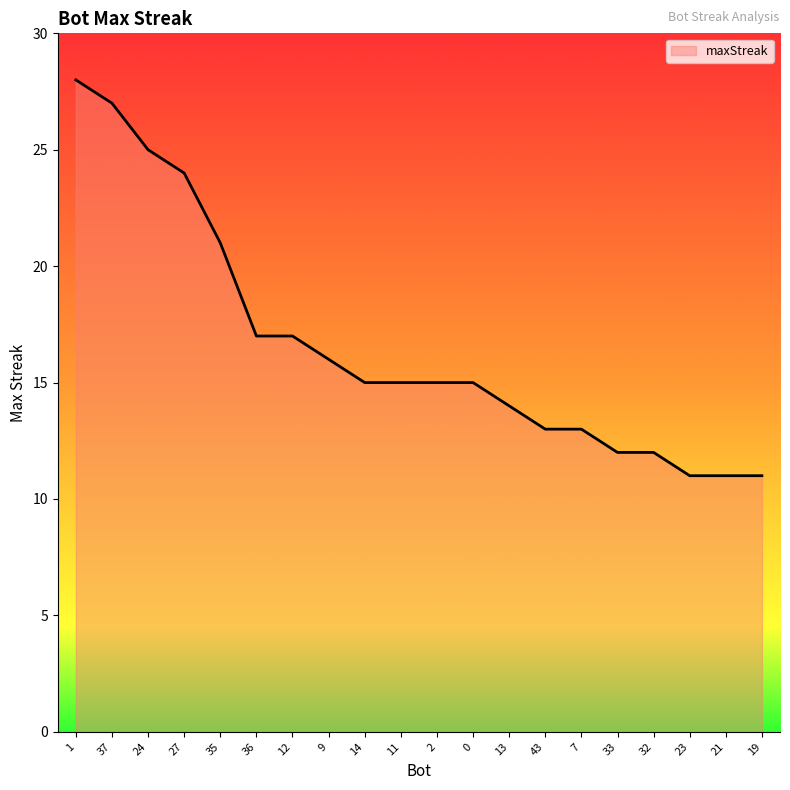

What position from the left is 7?

15